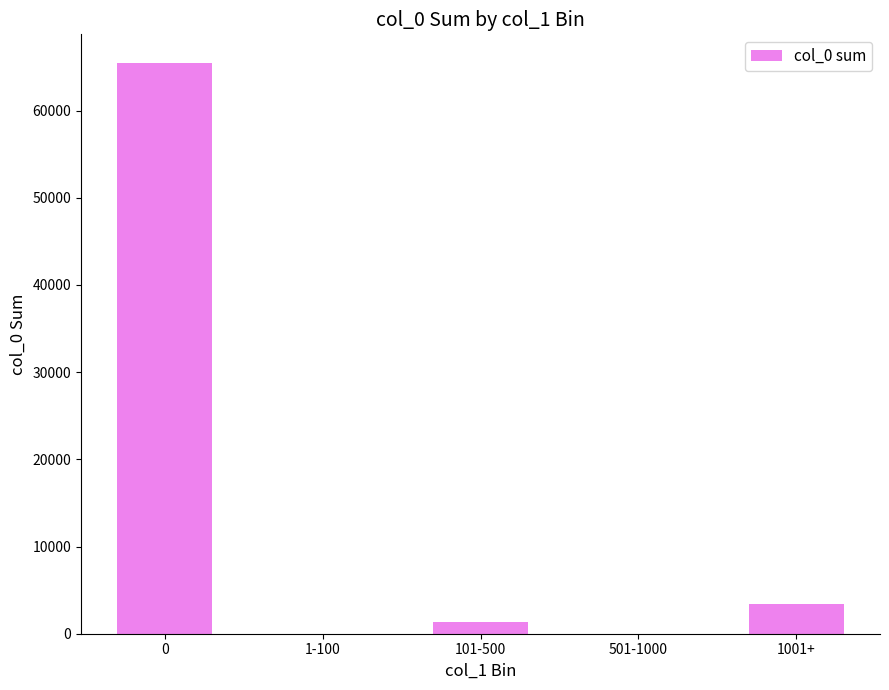

What is the sum of all values?

70170